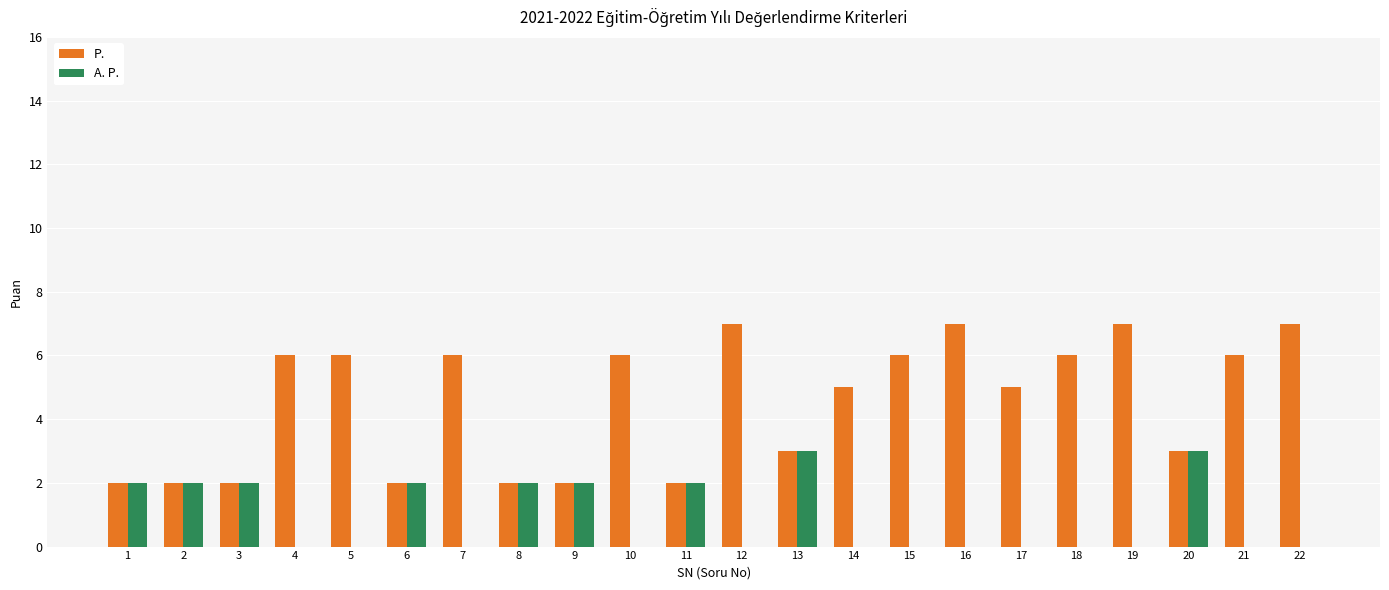

Read the P. value at 18.

6